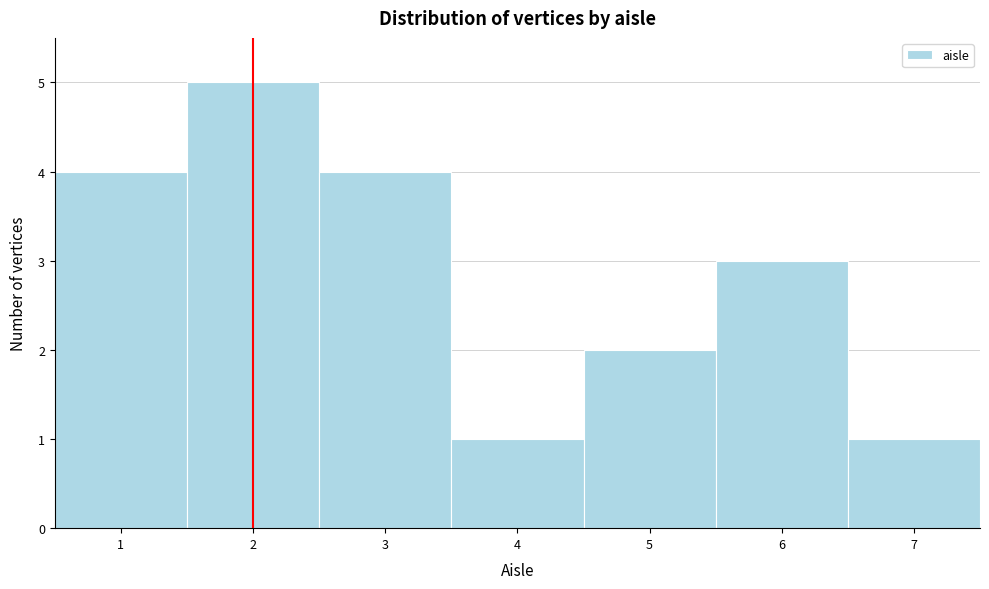

Which range on the x-axis has the tallest bar?

1.5 to 2.5